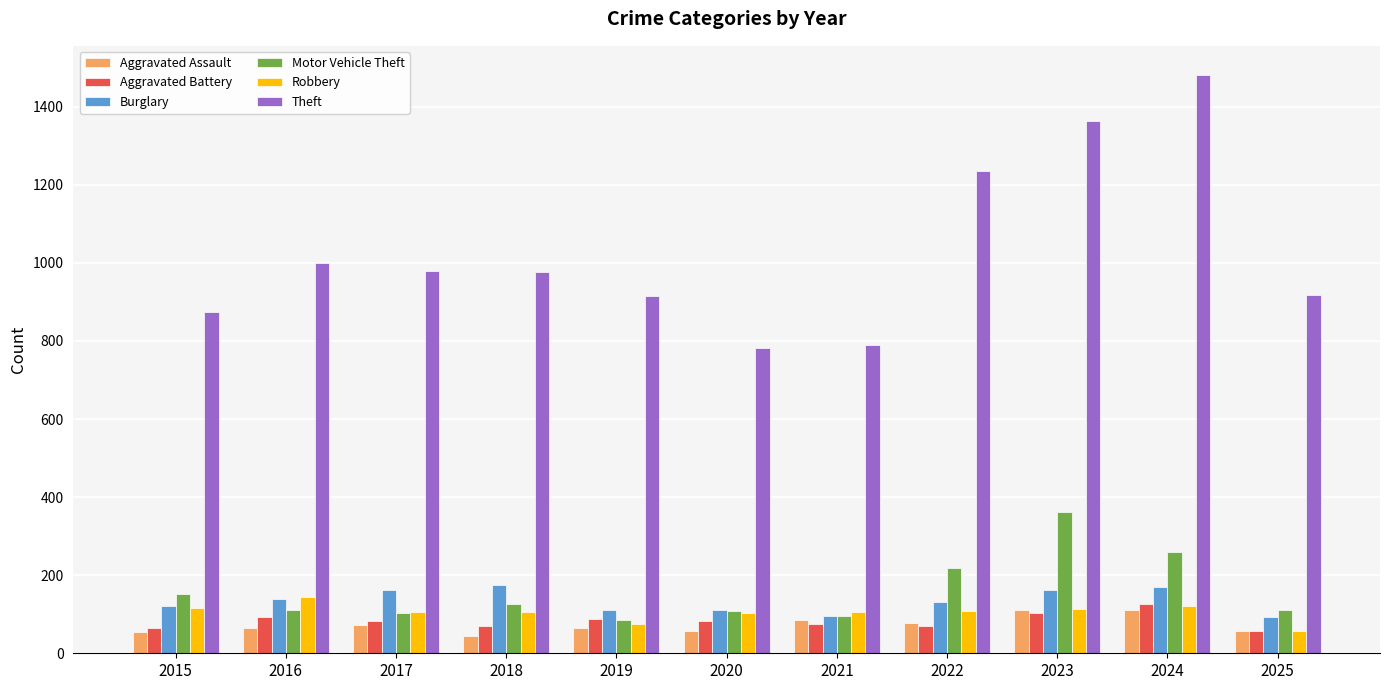

What is the minimum value shown in the chart?

43